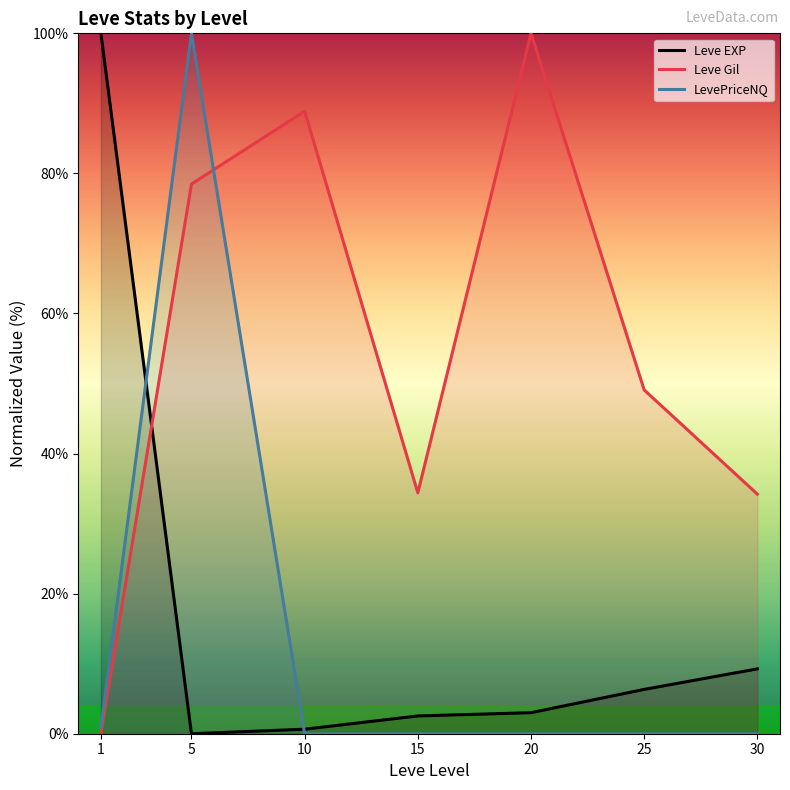

True or false: Leve Gil and Leve EXP intersect in this chart.

True